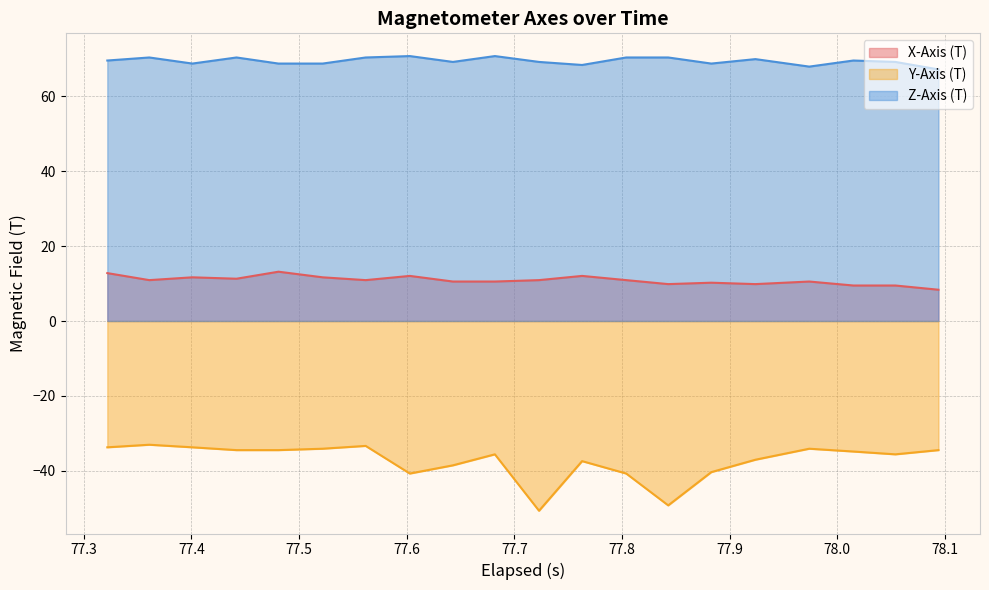

What is the greatest value displayed?

70.7